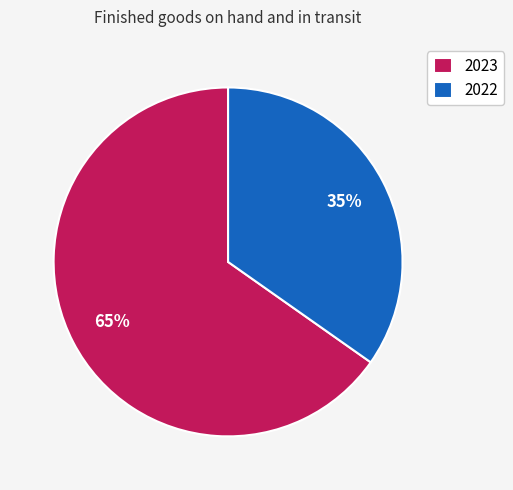

Rank the categories by value from lowest to highest.

2022, 2023